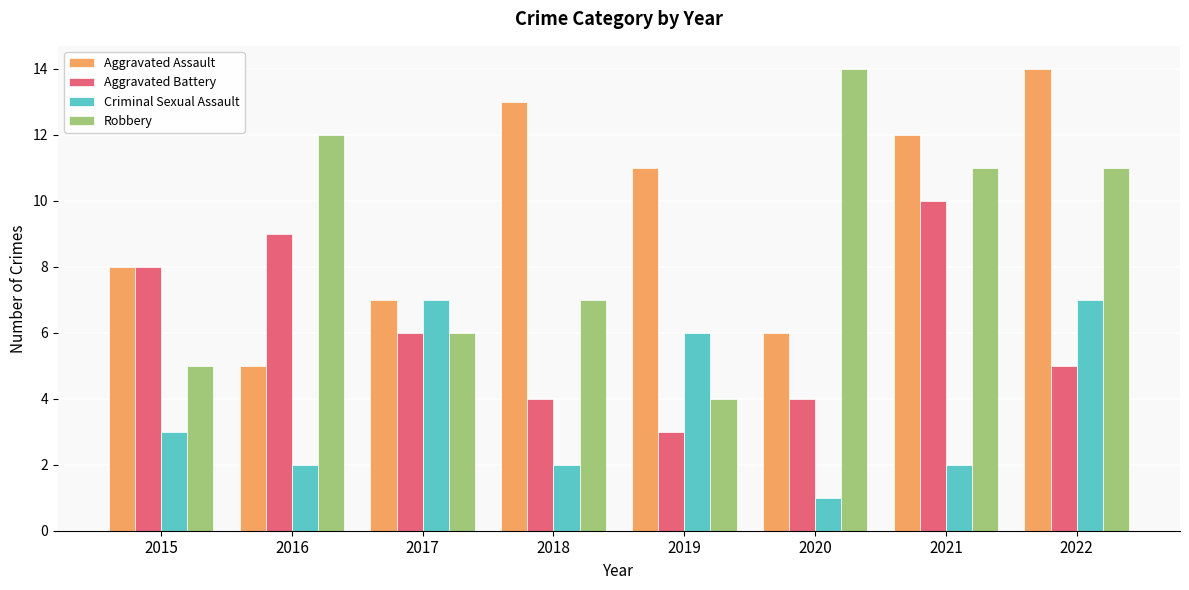

Count the Criminal Sexual Assault values in the range 2 to 7.

7